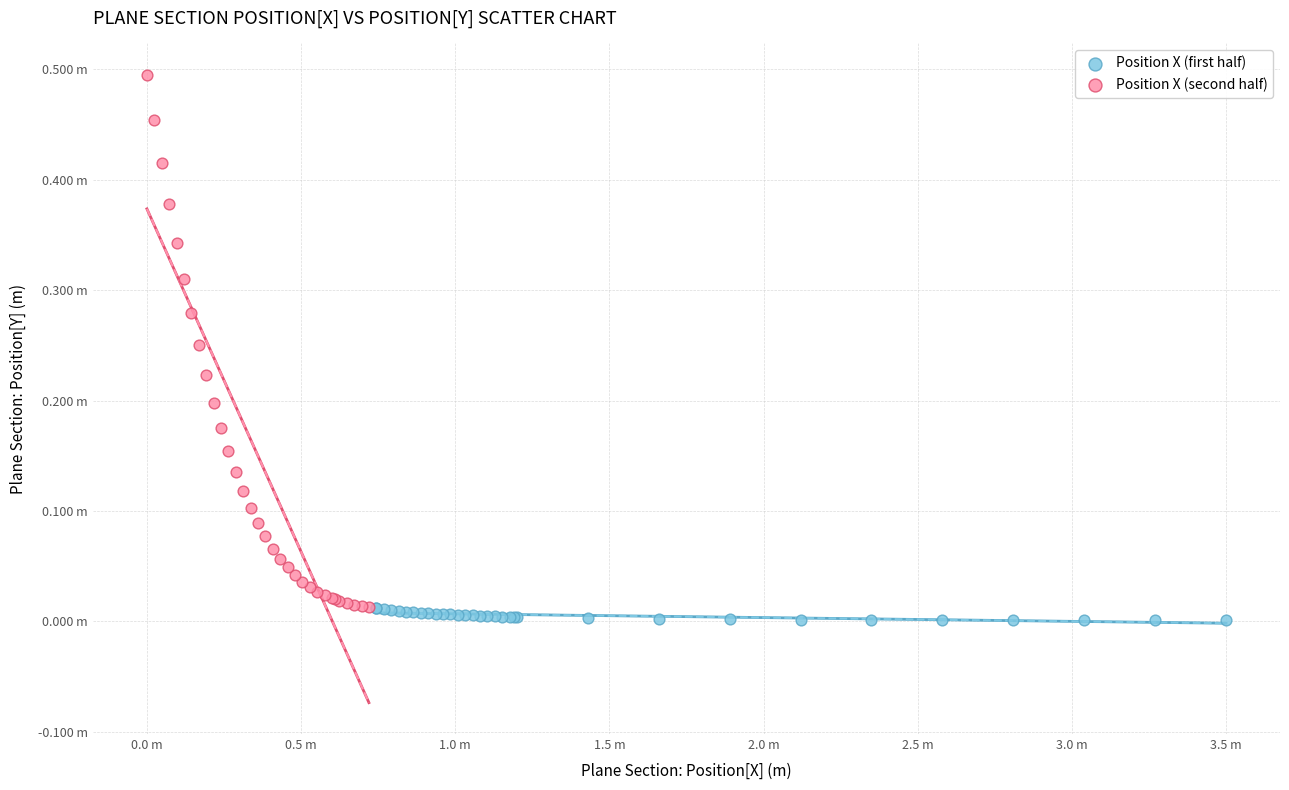

Which series has the widest spread of Y values?

Position X (second half)